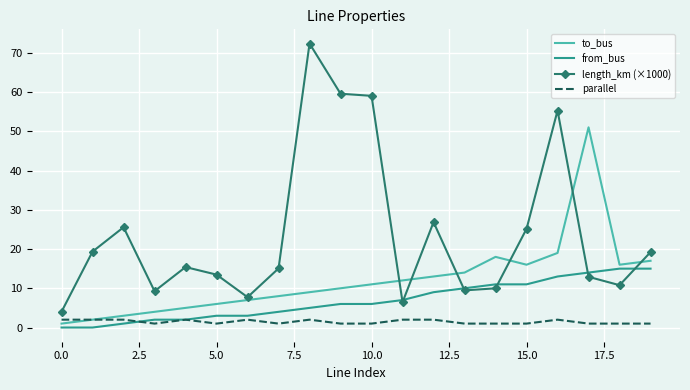

At how many categories does at least one series exceed 22?

8